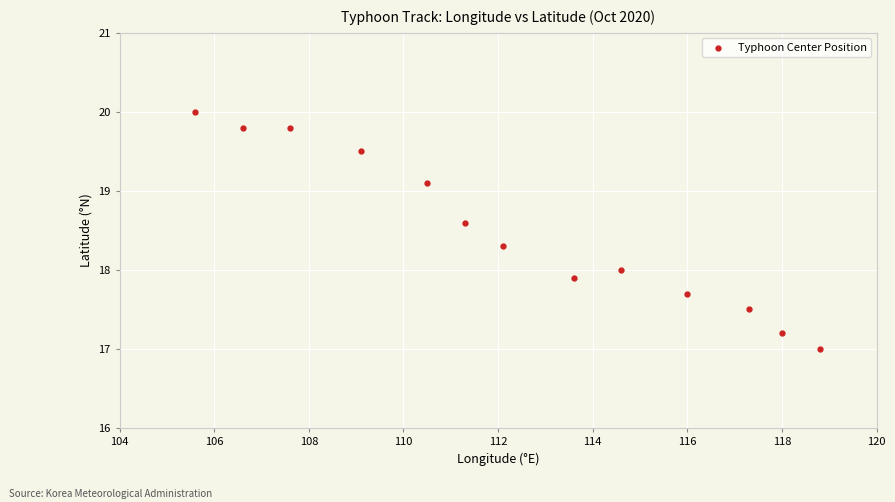

What is the range of X values (max minus min)?

13.2